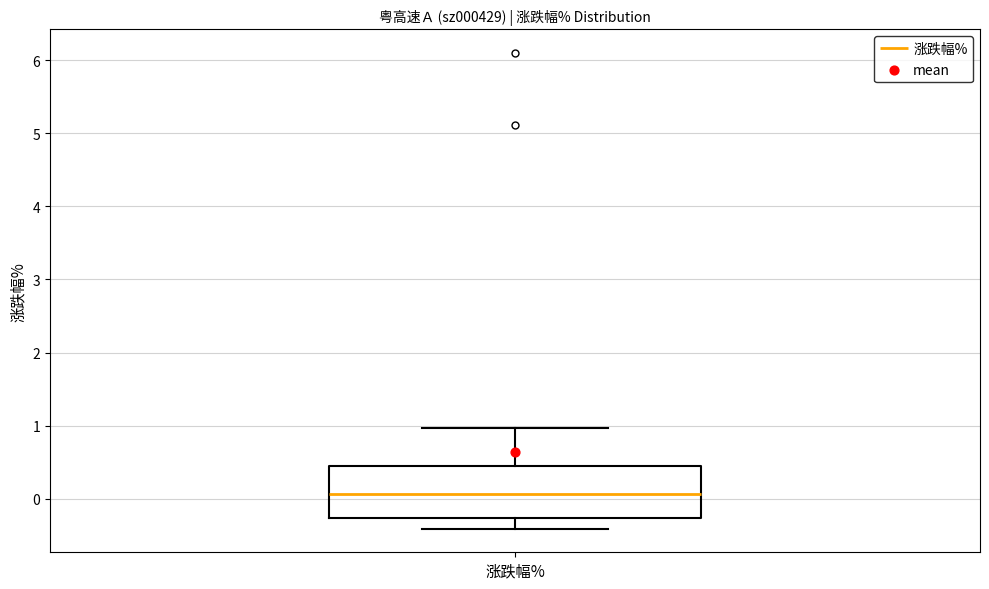

Where is the lower edge of the box for 涨跌幅% on the y-axis? The values are not printed on the chart, so give them approximately, as read against the axis.

-0.3